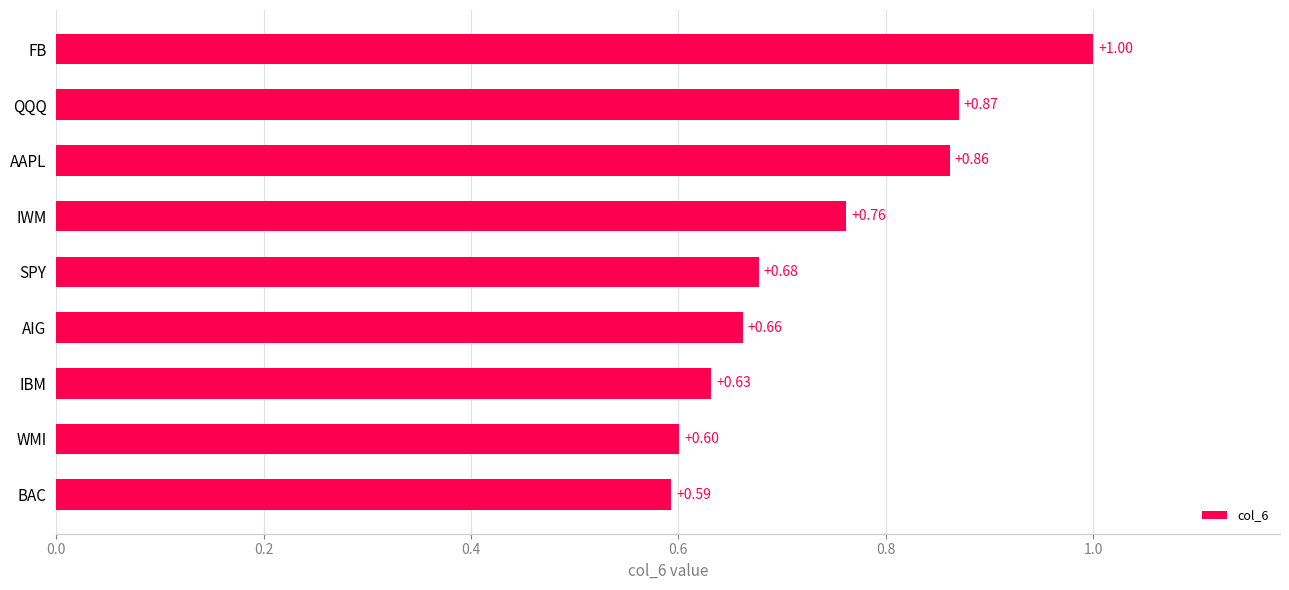

List the labels in order of value, smallest first.

BAC, WMI, IBM, AIG, SPY, IWM, AAPL, QQQ, FB